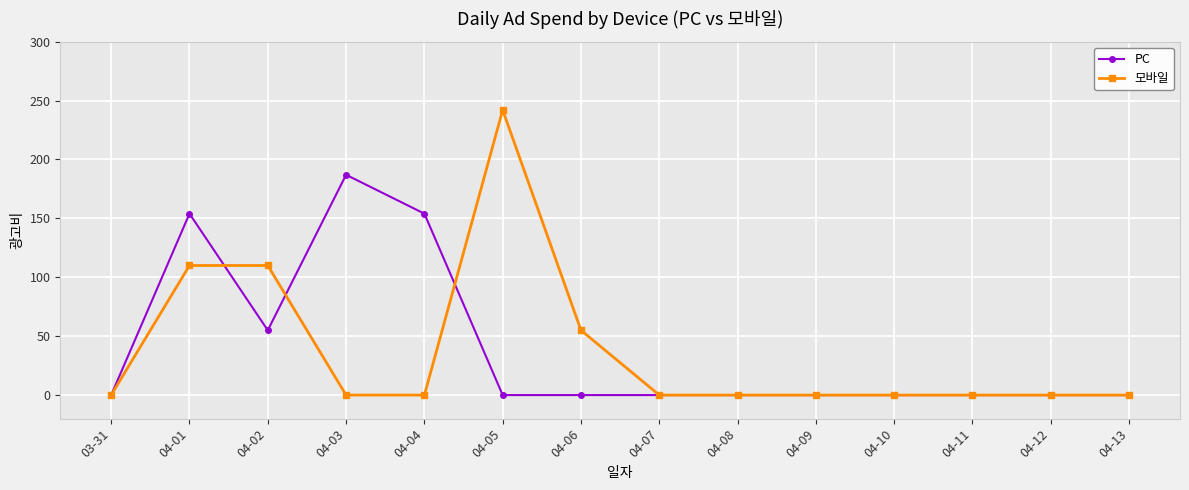

How many lines are shown in the chart?

2